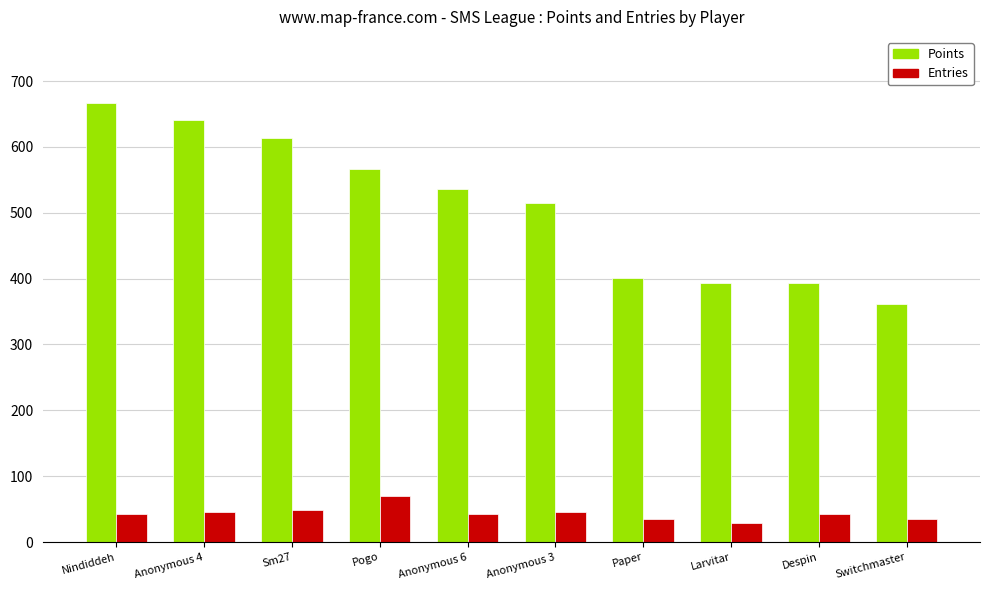

What is the maximum value shown in the chart?

667